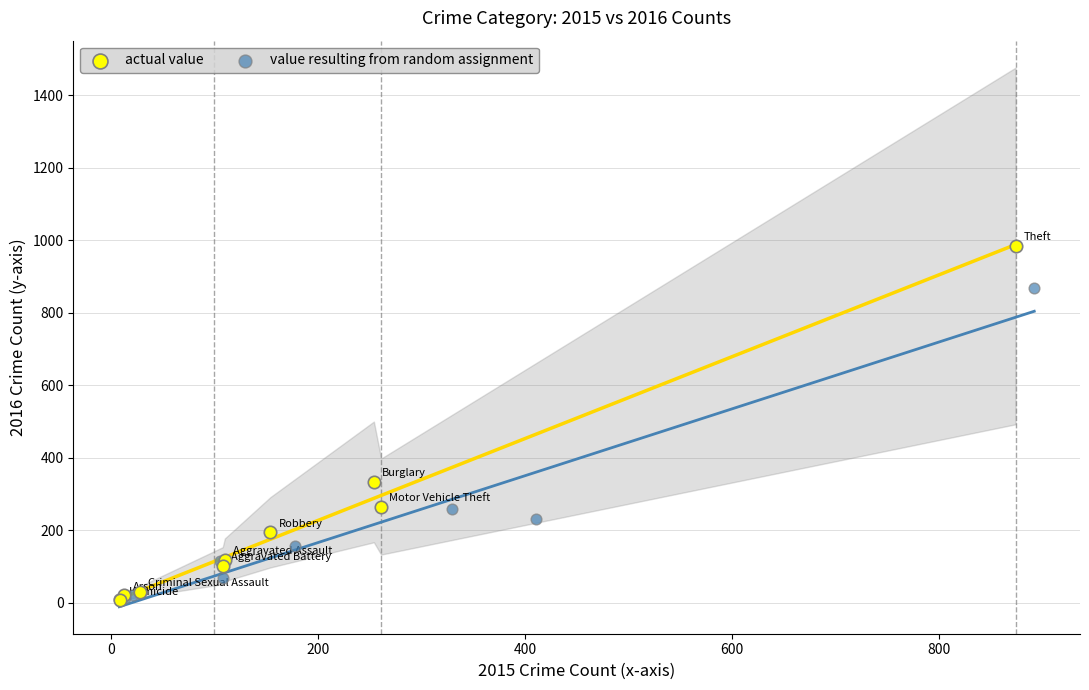

Which series has the largest Y range (max minus min)?

actual value